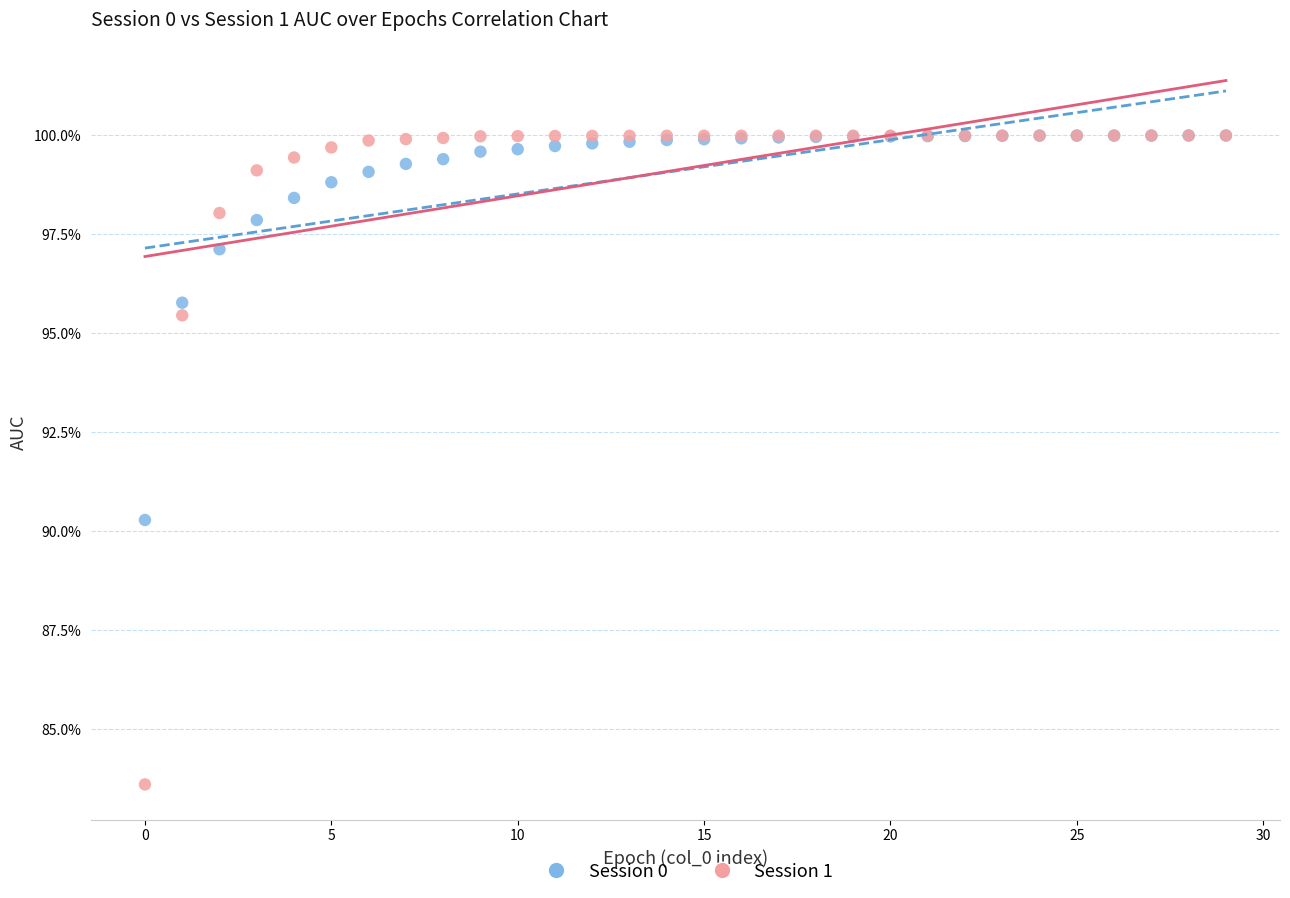

Which series has the largest Y range (max minus min)?

Session 1